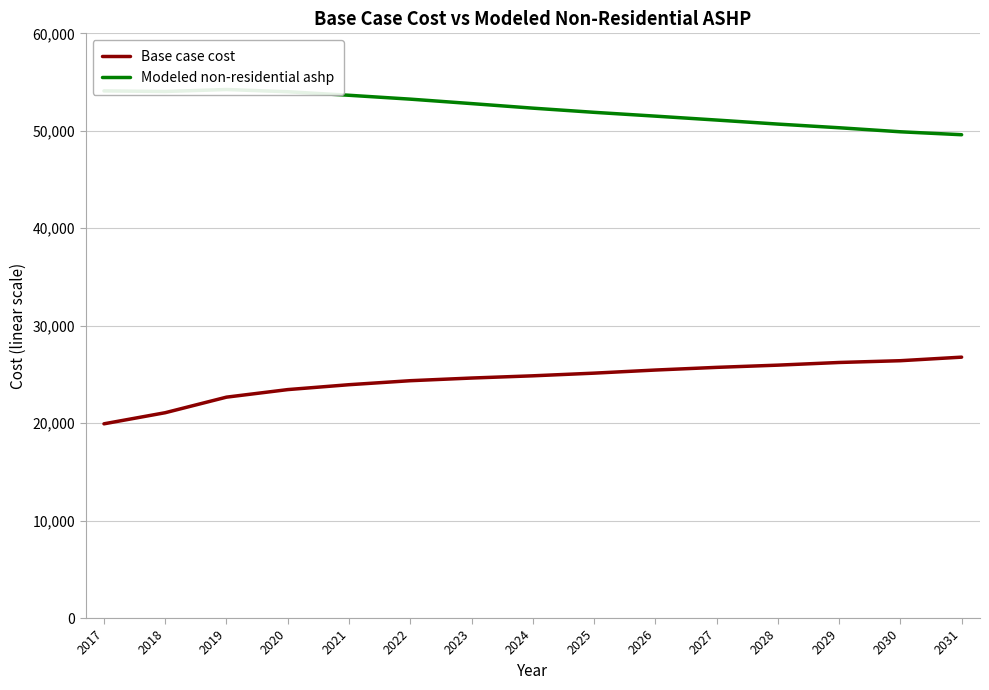

What is the total value across all series at 2018?

75103.5